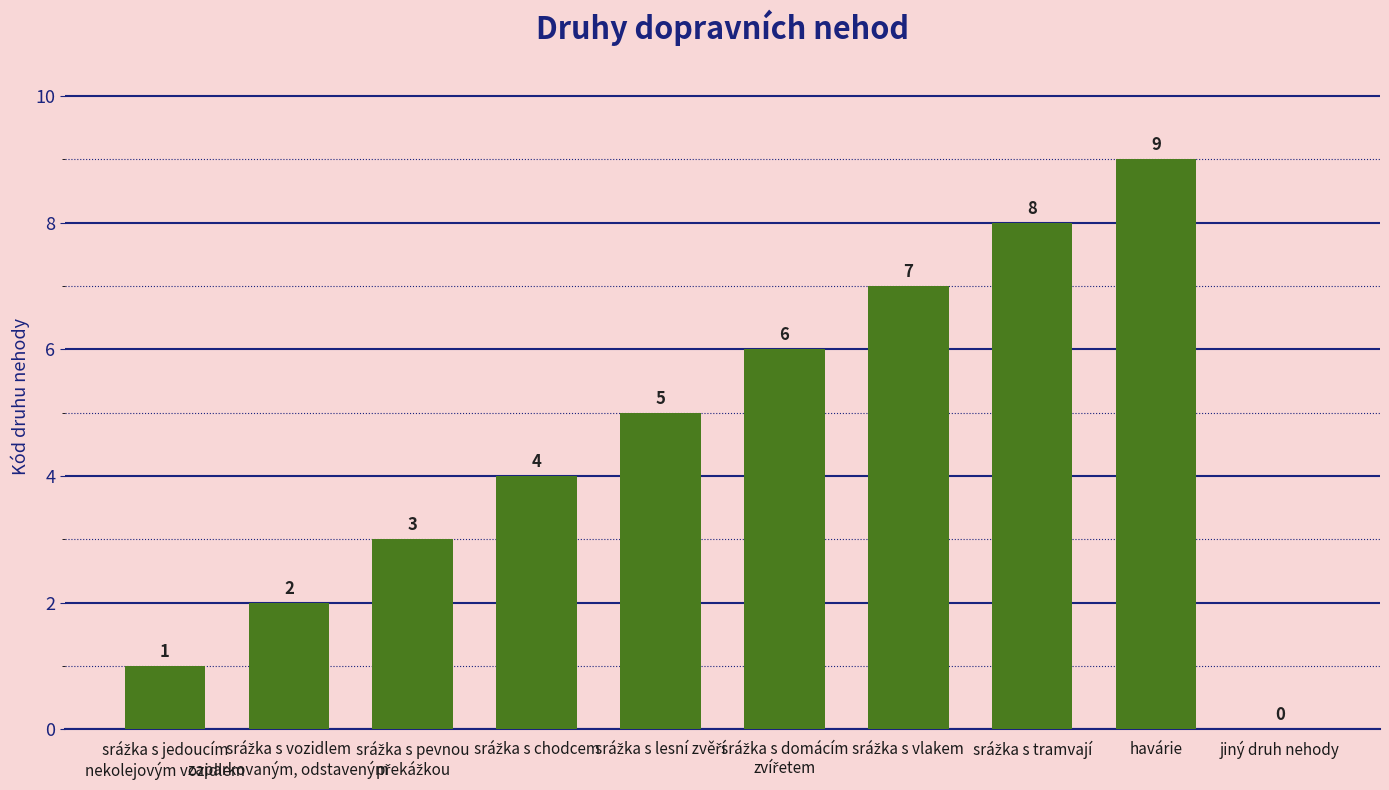

What is the maximum value shown in the chart?

9